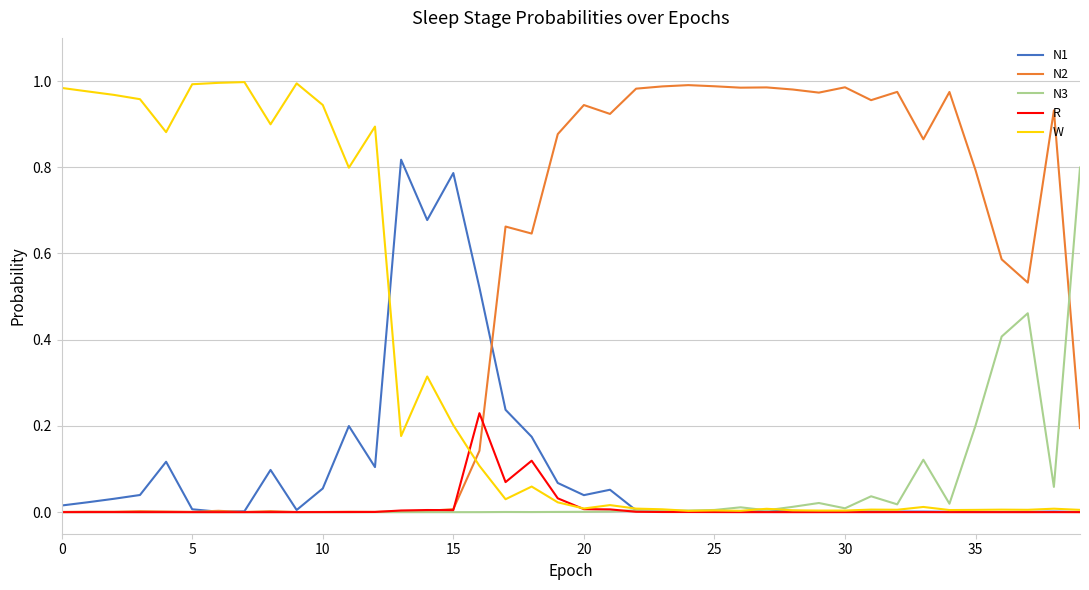

Which series has the largest total across all categories?

N2